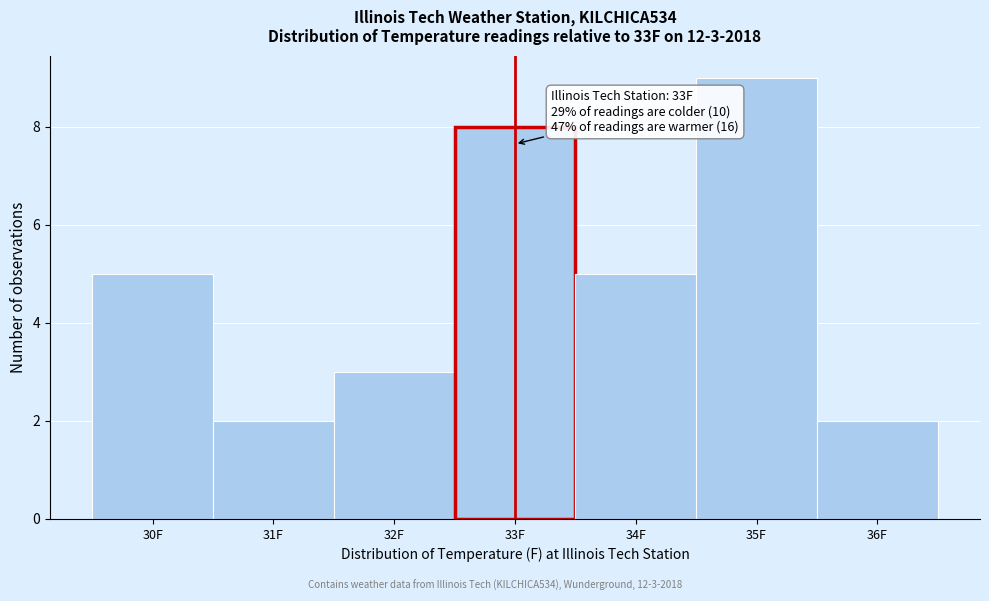

Over which range of the x-axis is the bar tallest?

34.5 to 35.5